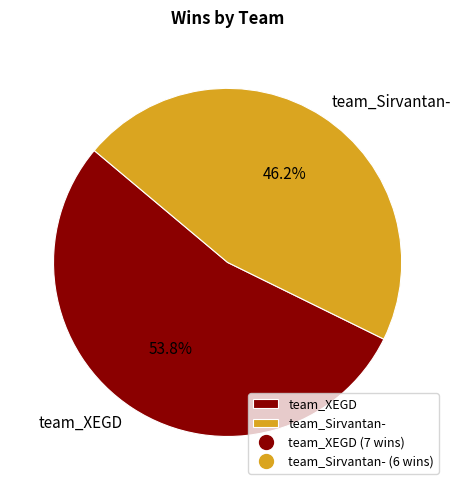

To the nearest percent, what is the average slice percentage?

50%